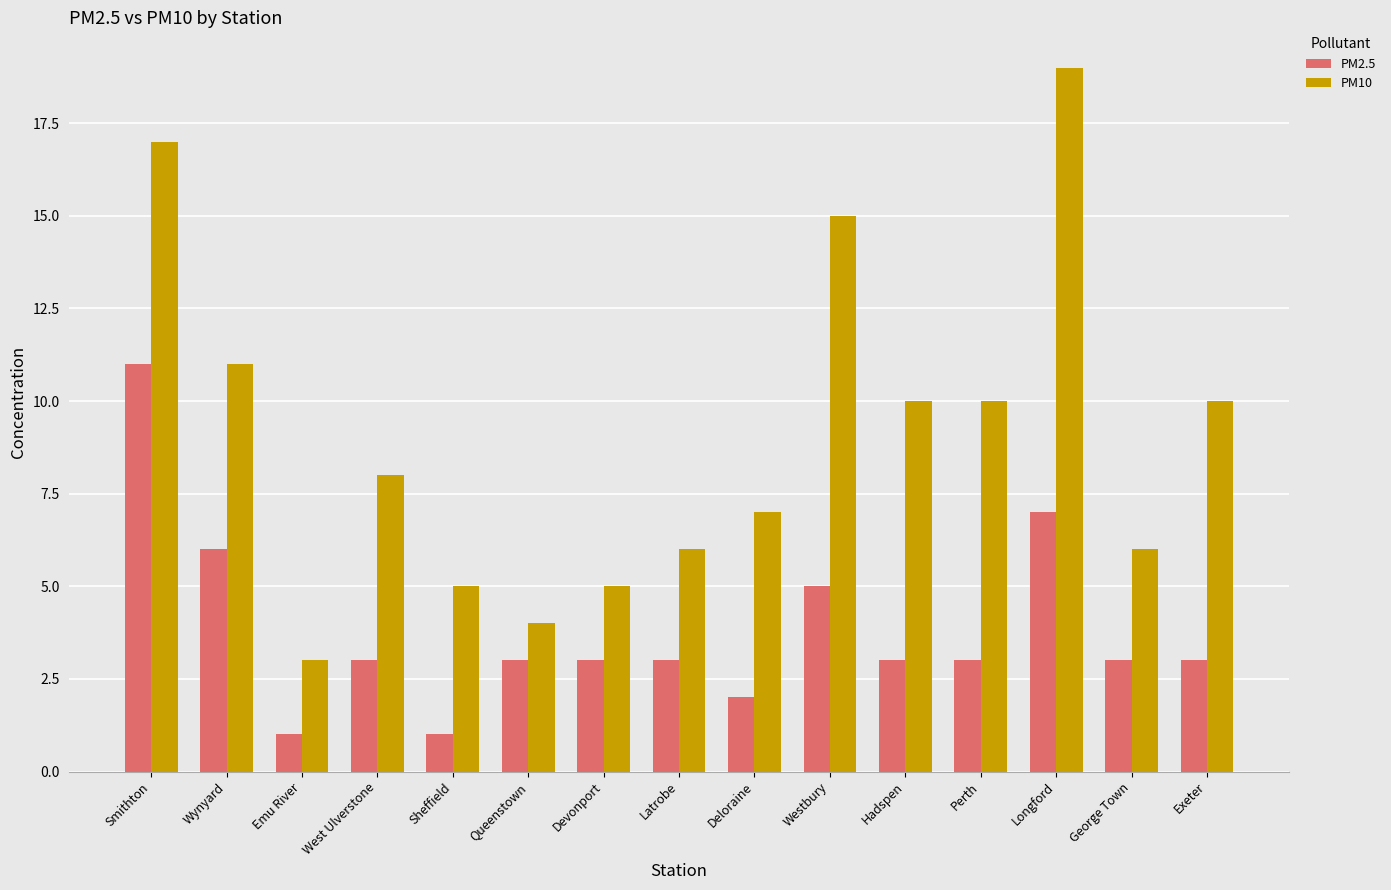

Reading left to right, list all the values displayed in this chart.

PM2.5: 11	6	1	3	1	3	3	3	2	5	3	3	7	3	3
PM10: 17	11	3	8	5	4	5	6	7	15	10	10	19	6	10